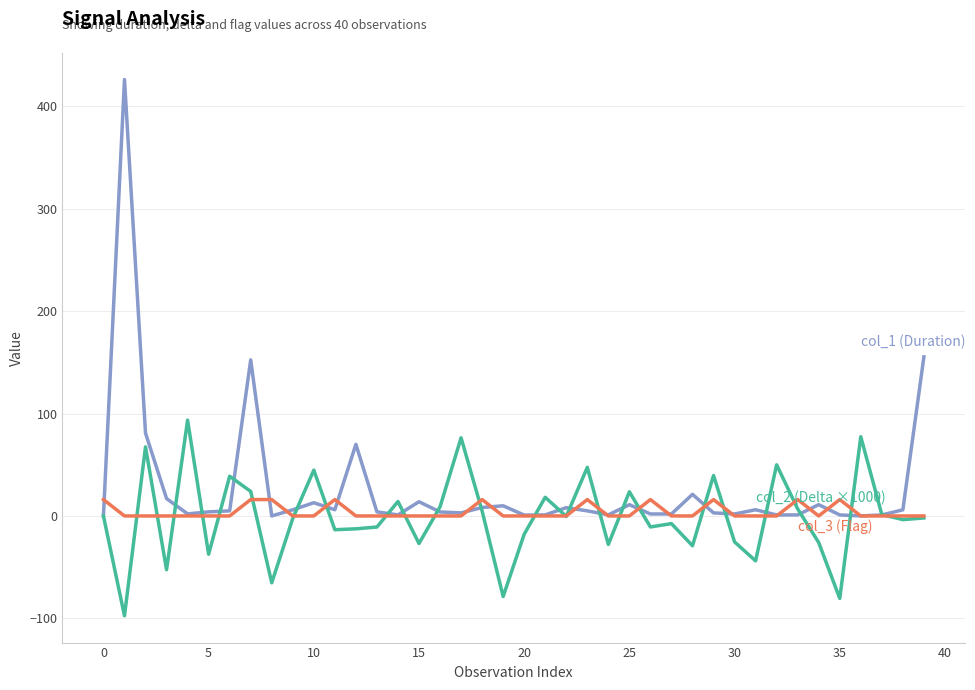

What is the maximum value shown in the chart?

426.0